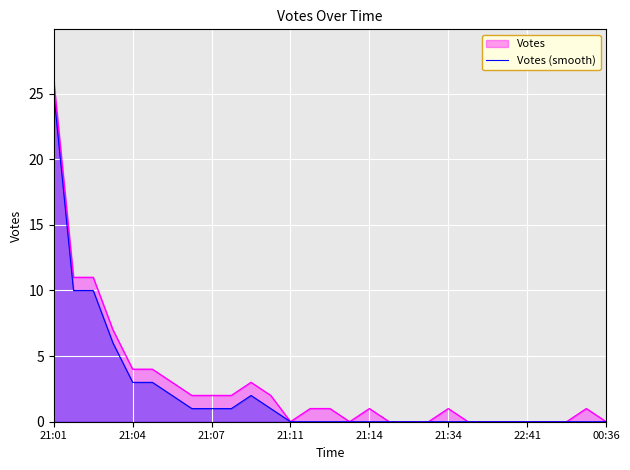

The Votes series shows 26 at 21:01. True or false?

True